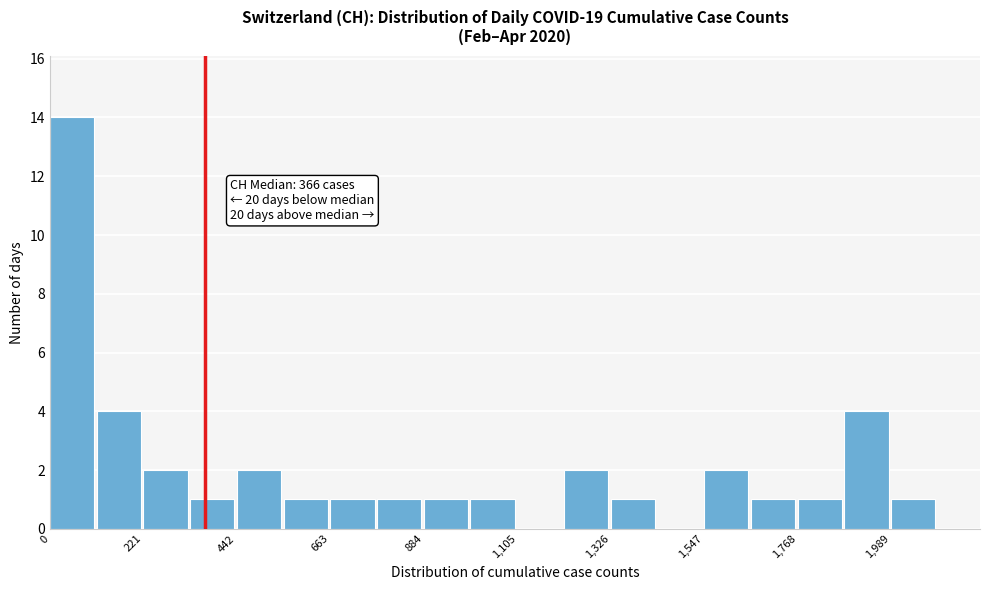

Read against the x-axis, roughly where is the centre of the tallest bar?

50